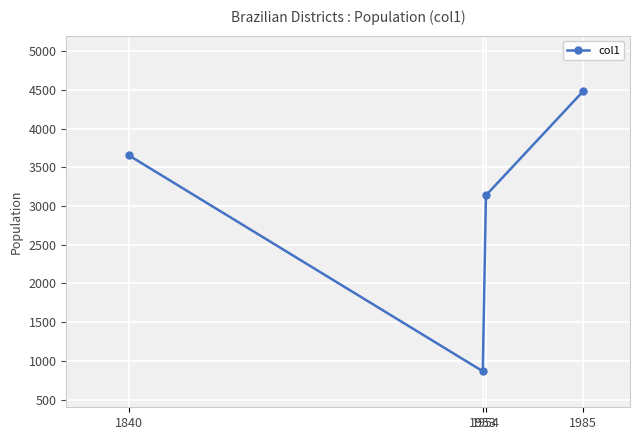

What is the smallest value displayed?

865